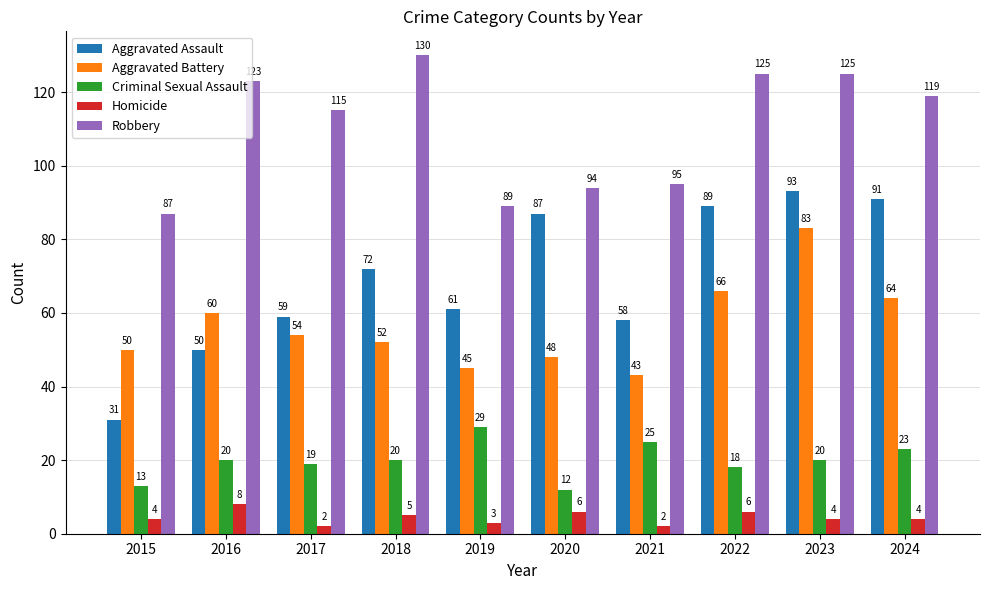

What is the difference between the second highest and second lowest values in the Homicide series?

4